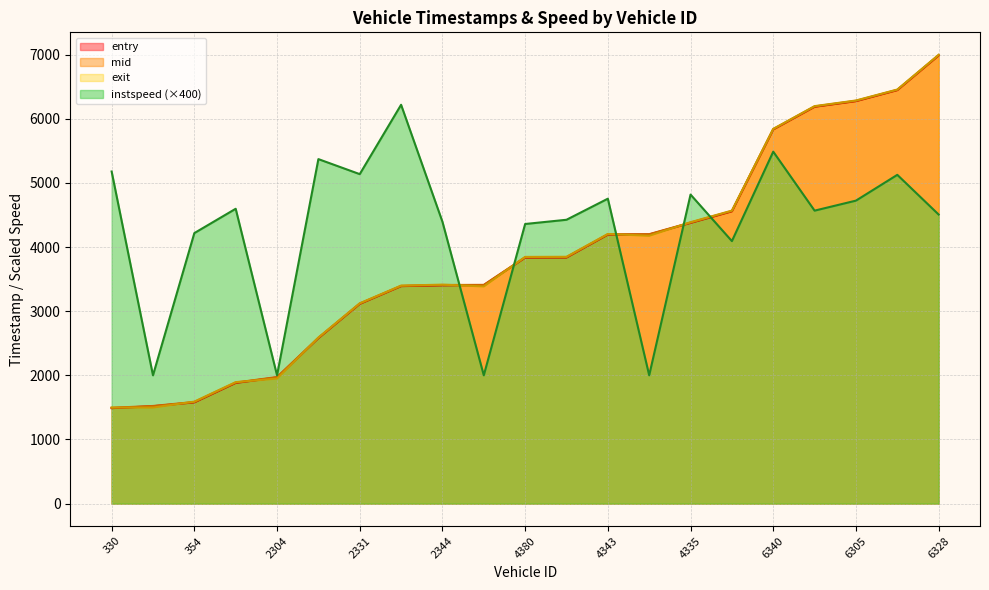

What is the sum of all mid values?

81151.9